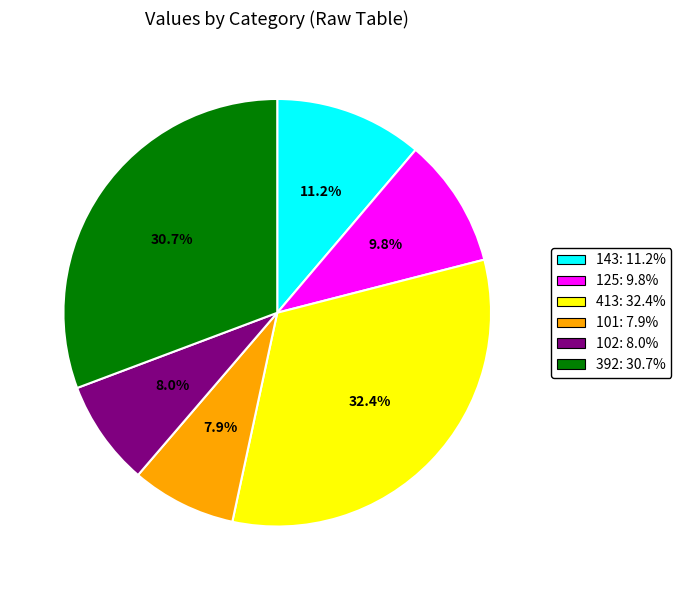

How many slices are in this pie chart?

6